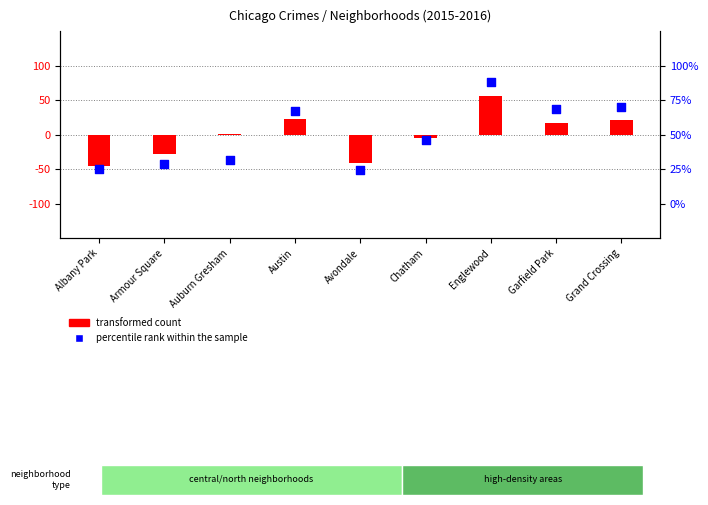

Is the value of percentile rank within the sample at Armour Square greater than the value of transformed count at Austin?

No